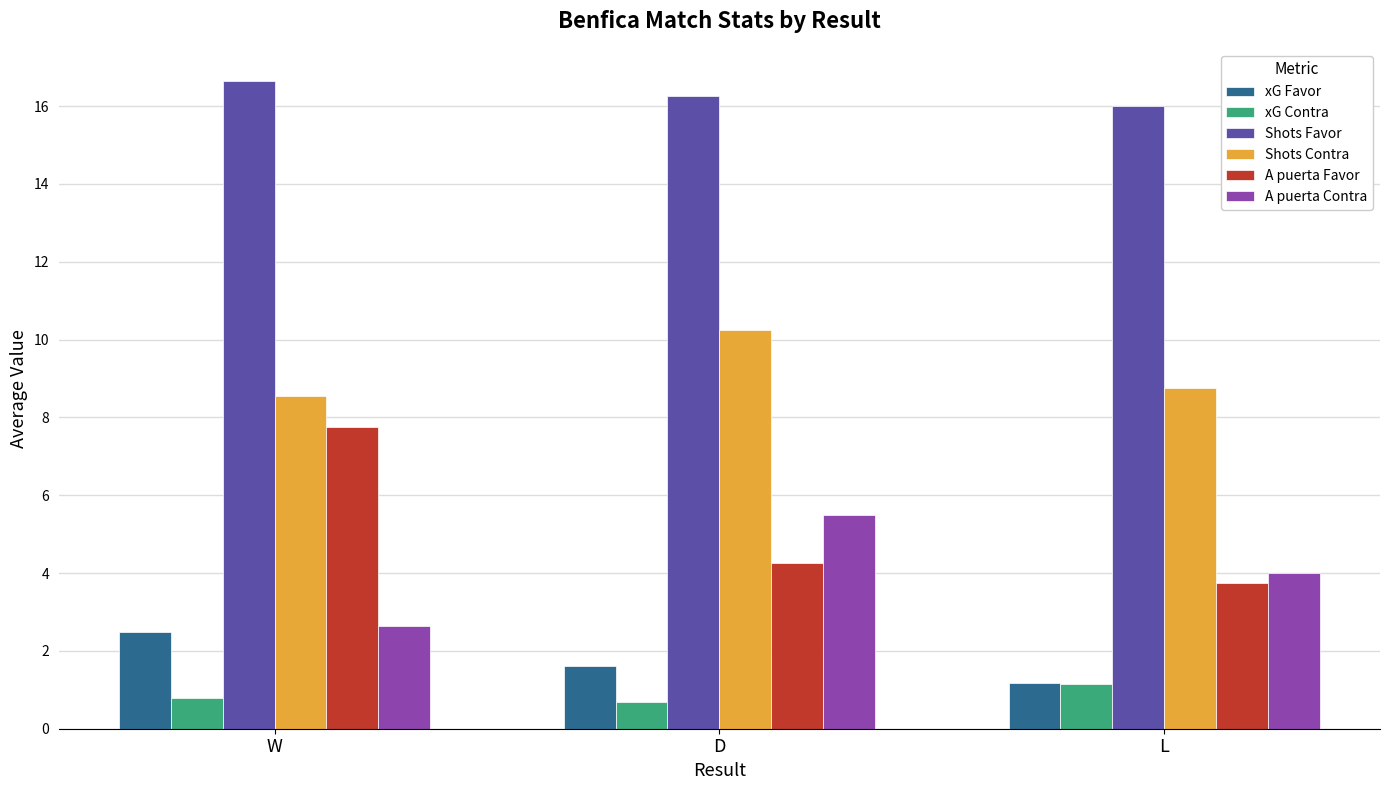

Is the value of A puerta Contra at L greater than the value of xG Contra at L?

Yes